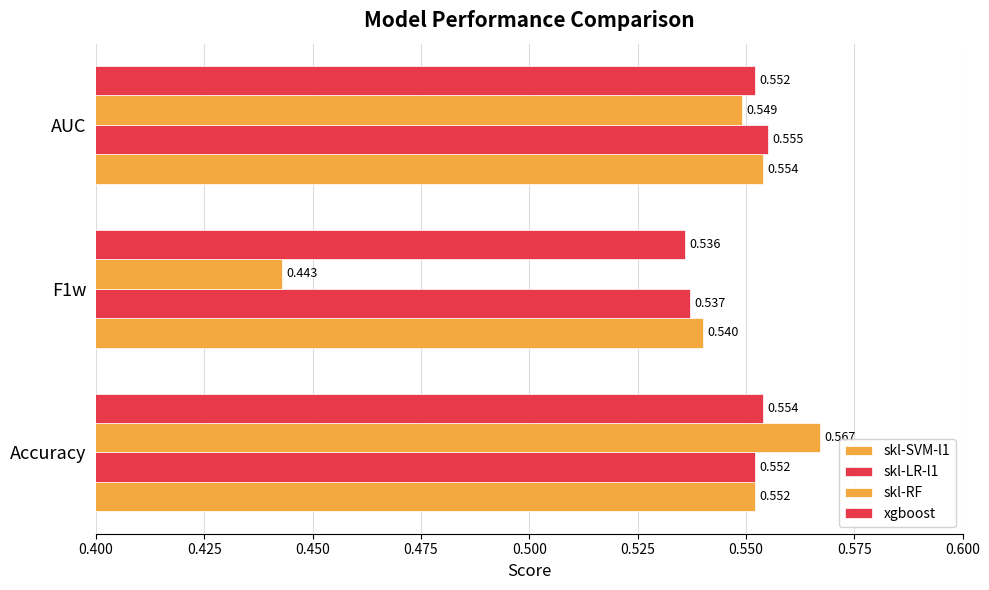

Count the number of data series in this chart.

4